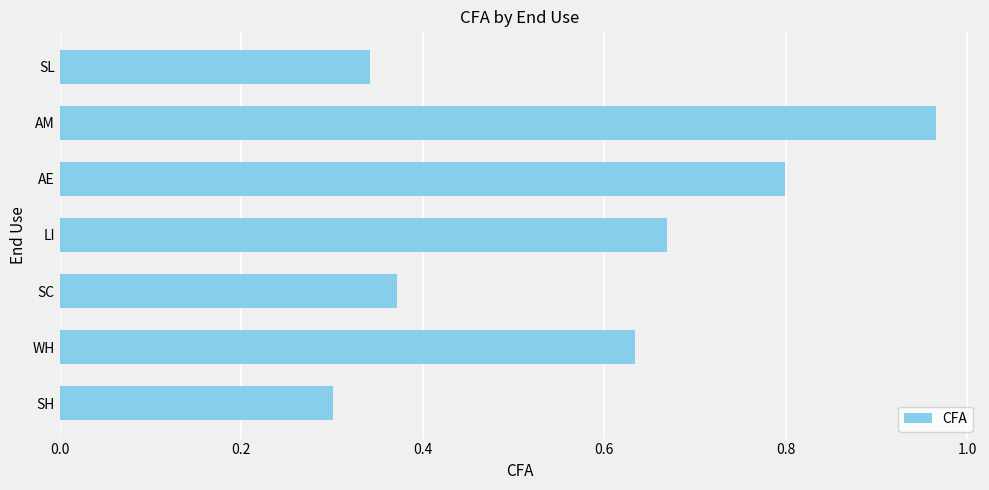

List the labels in order of value, largest first.

AM, AE, LI, WH, SC, SL, SH